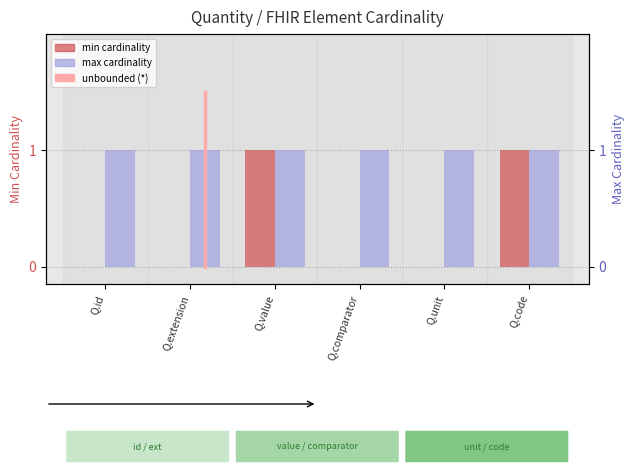

True or false: min cardinality has a value of 0 at Q.code.

False